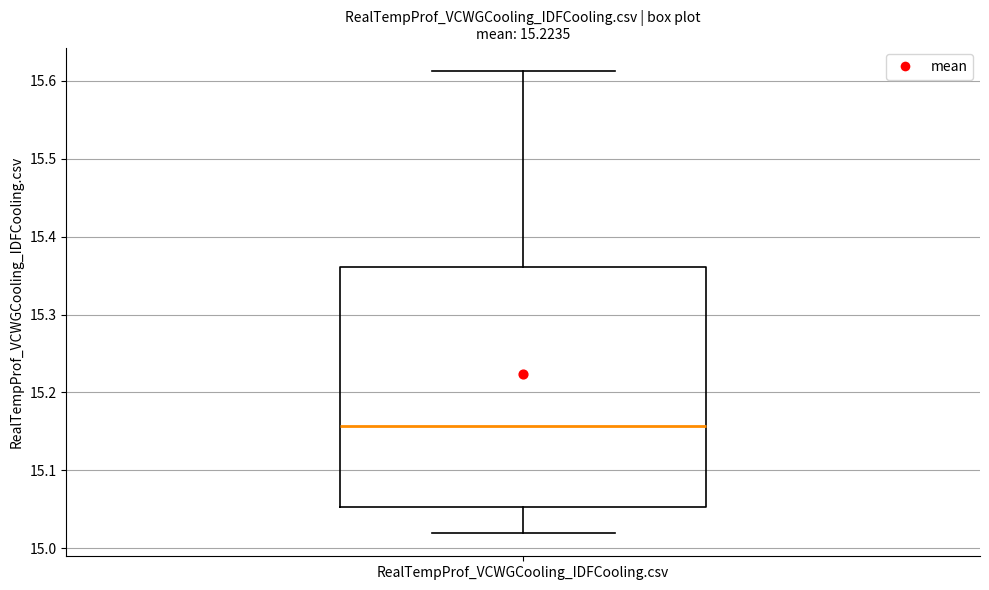

Where is the upper edge of the box for RealTempProf_VCWGCooling_IDFCooling.csv on the y-axis? The values are not printed on the chart, so give them approximately, as read against the axis.

15.36